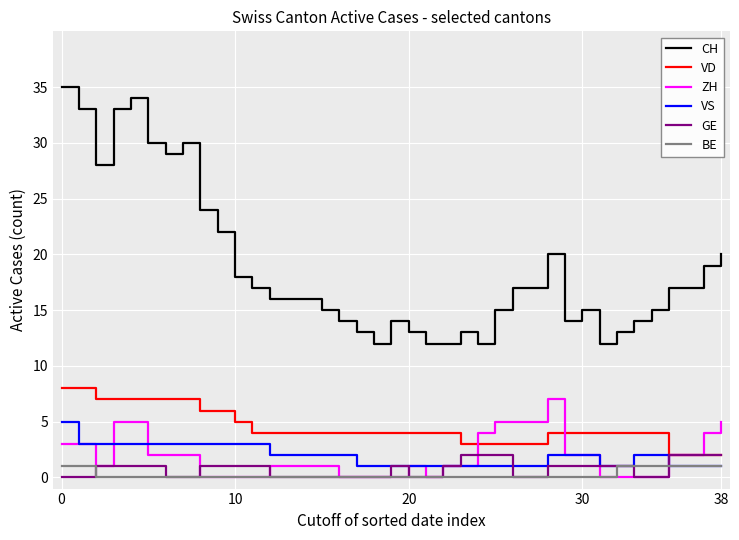

True or false: VS and VD cross at least once.

False